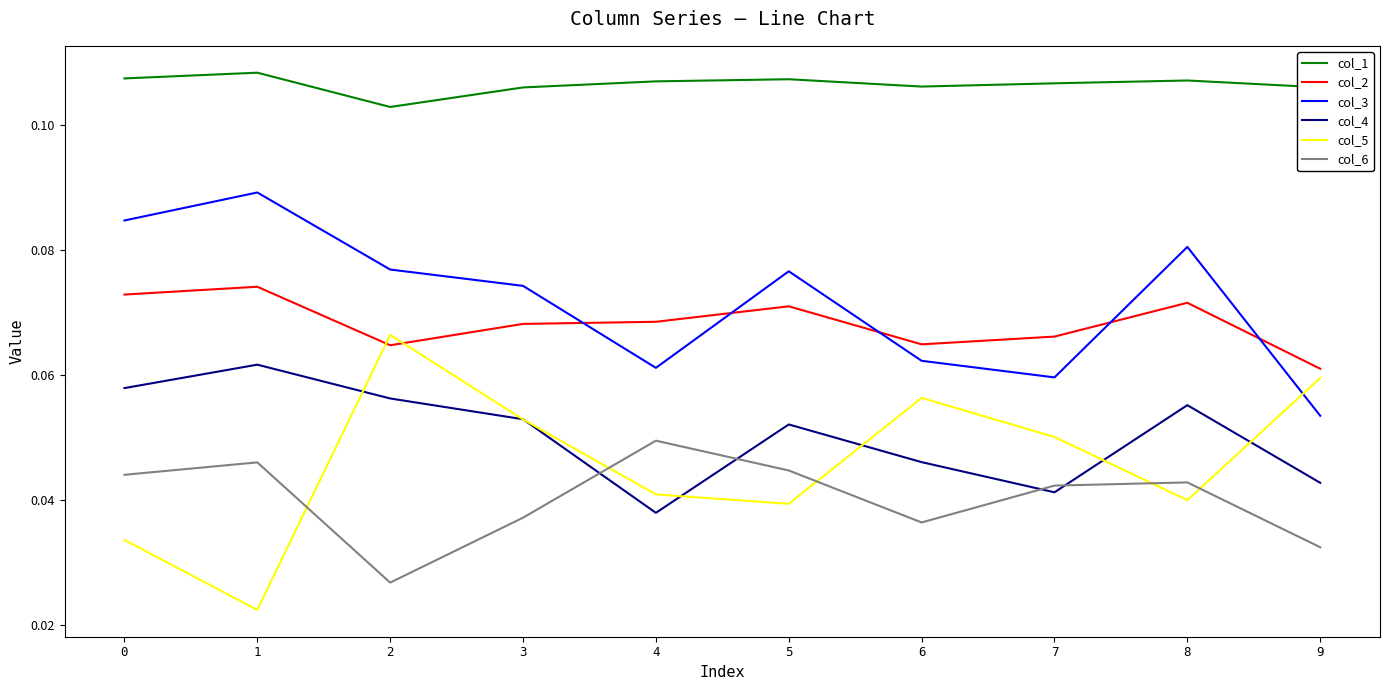

What is the total value across all series at 8?

0.4